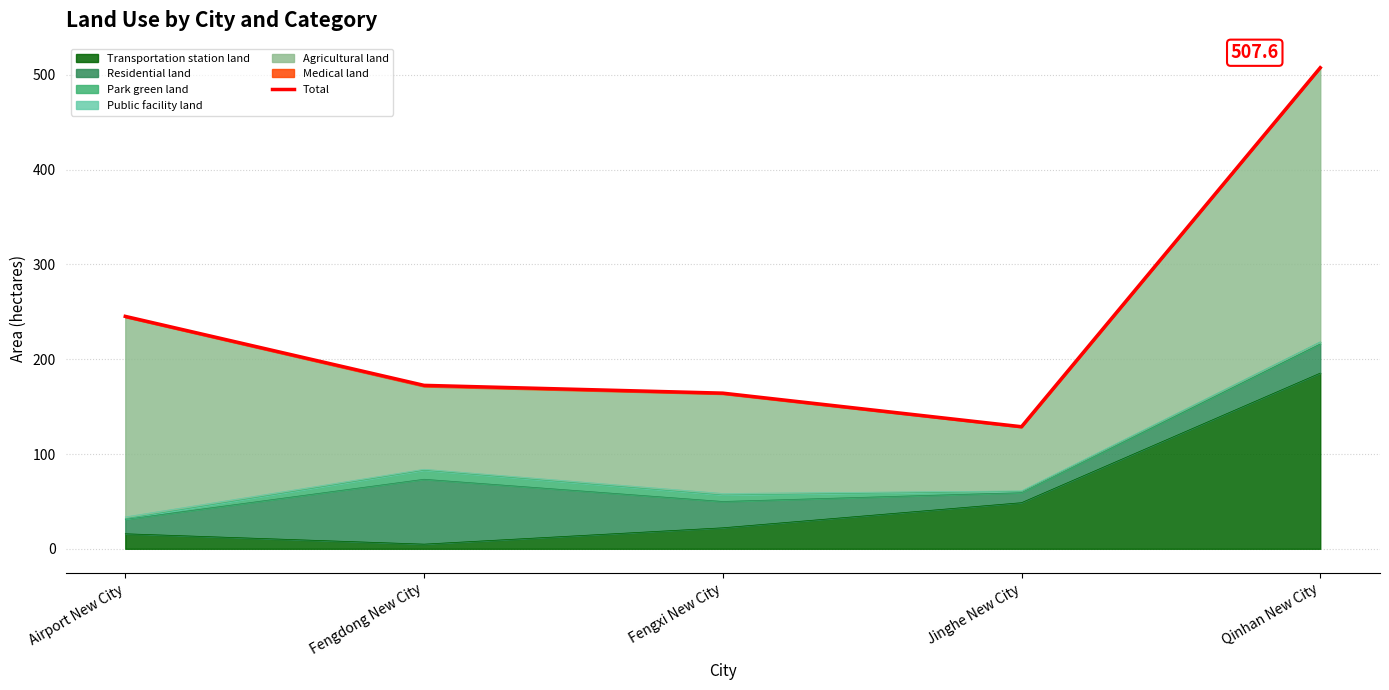

List the labels in order of value, smallest first.

Jinghe New City, Fengxi New City, Fengdong New City, Airport New City, Qinhan New City